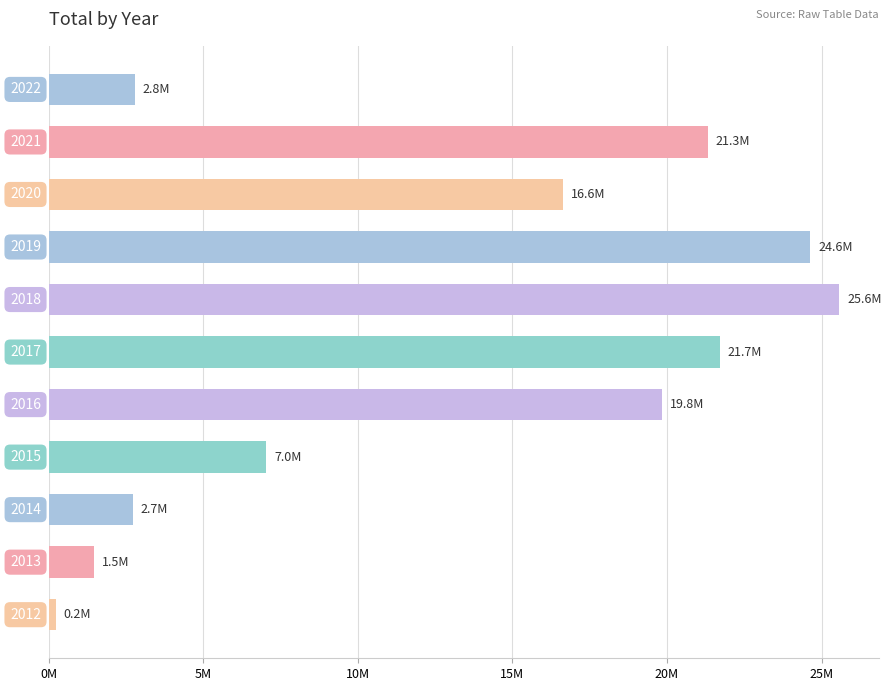

What is the difference between the second highest and minimum values?

24419341.4